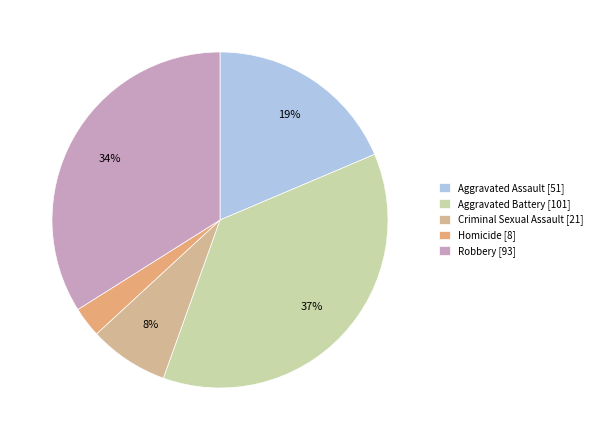

To the nearest percent, what is the combined percentage of Criminal Sexual Assault and Aggravated Battery?

45%